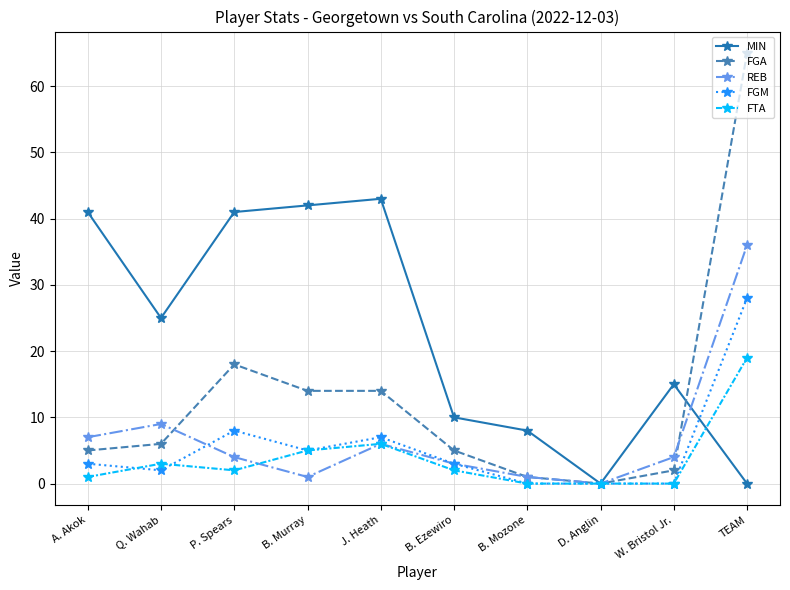

Reading left to right, extract all data points from this chart.

MIN: A. Akok=41	Q. Wahab=25	P. Spears=41	B. Murray=42	J. Heath=43	B. Ezewiro=10	B. Mozone=8	D. Anglin=0	W. Bristol Jr.=15	TEAM=0
FGA: A. Akok=5	Q. Wahab=6	P. Spears=18	B. Murray=14	J. Heath=14	B. Ezewiro=5	B. Mozone=1	D. Anglin=0	W. Bristol Jr.=2	TEAM=65
REB: A. Akok=7	Q. Wahab=9	P. Spears=4	B. Murray=1	J. Heath=6	B. Ezewiro=3	B. Mozone=1	D. Anglin=0	W. Bristol Jr.=4	TEAM=36
FGM: A. Akok=3	Q. Wahab=2	P. Spears=8	B. Murray=5	J. Heath=7	B. Ezewiro=3	B. Mozone=0	D. Anglin=0	W. Bristol Jr.=0	TEAM=28
FTA: A. Akok=1	Q. Wahab=3	P. Spears=2	B. Murray=5	J. Heath=6	B. Ezewiro=2	B. Mozone=0	D. Anglin=0	W. Bristol Jr.=0	TEAM=19